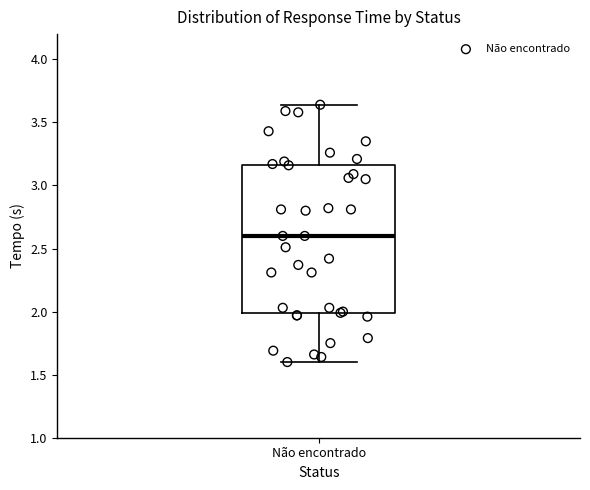

Transcribe this box plot: give where the median line is, the range the box spans, and where the two whiskers end, as read against the y-axis. The values are not printed on the chart, so give them approximately, as read against the axis.

median 2.60, box 2.00 to 3.15, whiskers 1.60 to 3.65